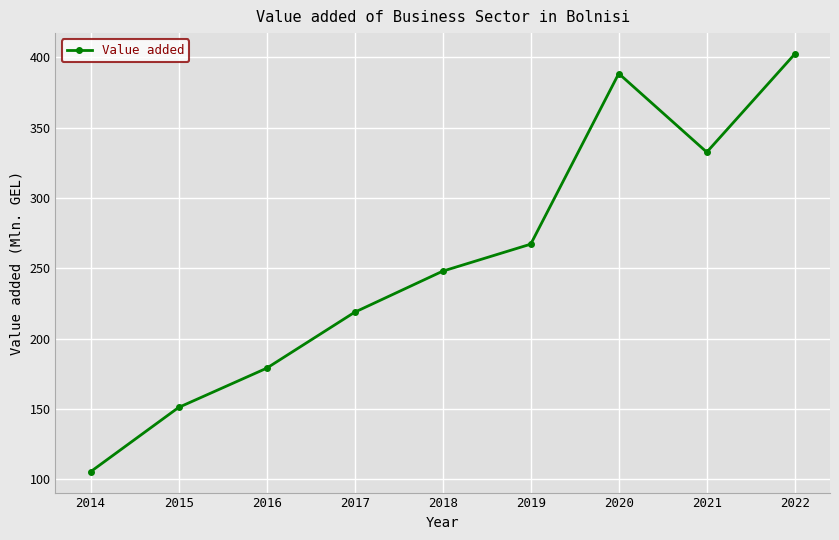

Count the number of categories in the chart.

9